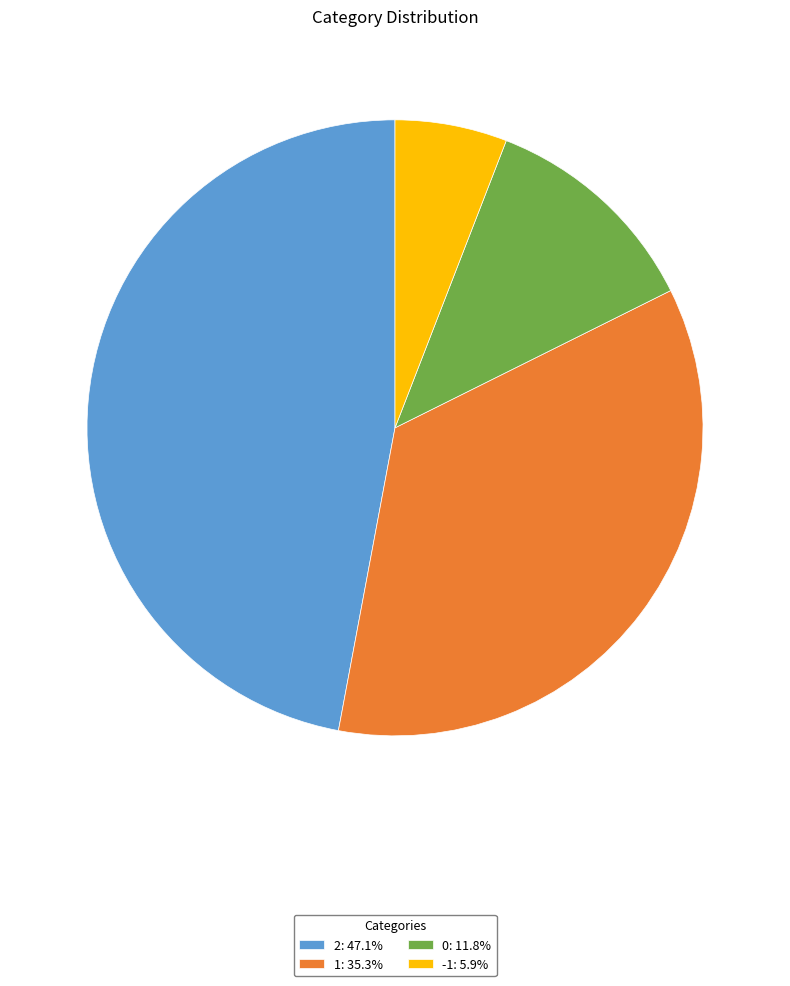

Do 2: 47.1% and 0: 11.8% together represent more than half of the pie?

Yes